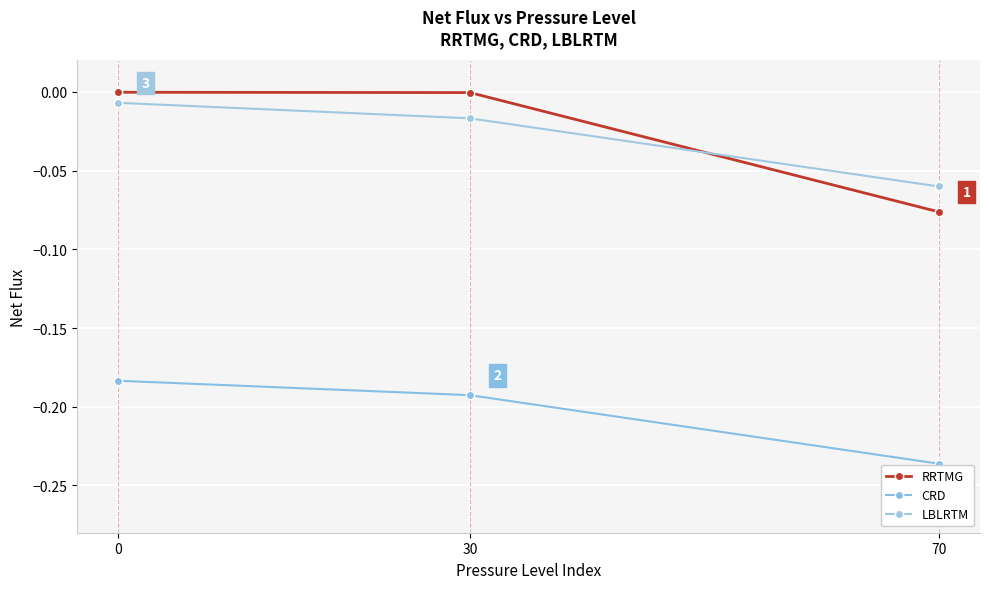

Reading right to left, list all the values displayed in this chart.

RRTMG: 0=-0.0	30=-0.0	70=-0.1
CRD: 0=-0.2	30=-0.2	70=-0.2
LBLRTM: 0=-0.0	30=-0.0	70=-0.1